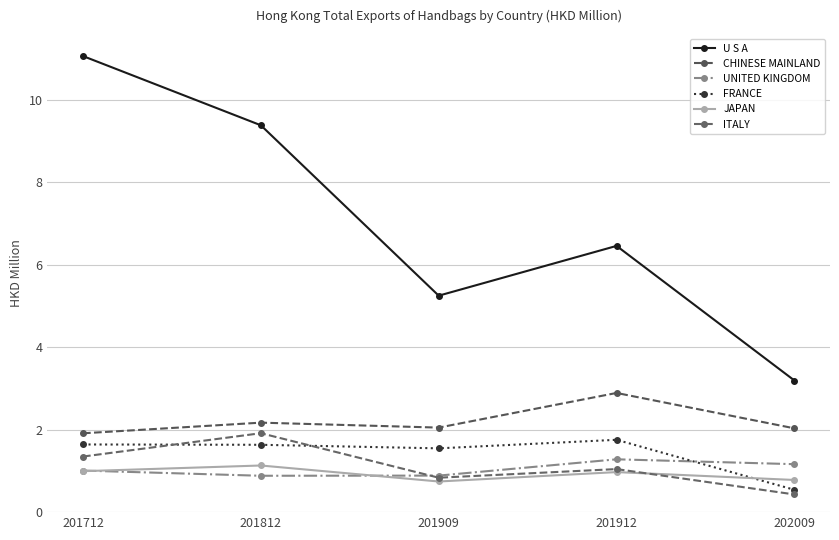

Reading left to right, extract all data points from this chart.

U S A: 201712=11.1	201812=9.4	201909=5.2	201912=6.5	202009=3.2
CHINESE MAINLAND: 201712=1.9	201812=2.2	201909=2.0	201912=2.9	202009=2.0
UNITED KINGDOM: 201712=1.0	201812=0.9	201909=0.9	201912=1.3	202009=1.2
FRANCE: 201712=1.6	201812=1.6	201909=1.5	201912=1.8	202009=0.5
JAPAN: 201712=1.0	201812=1.1	201909=0.7	201912=1.0	202009=0.8
ITALY: 201712=1.3	201812=1.9	201909=0.8	201912=1.0	202009=0.4